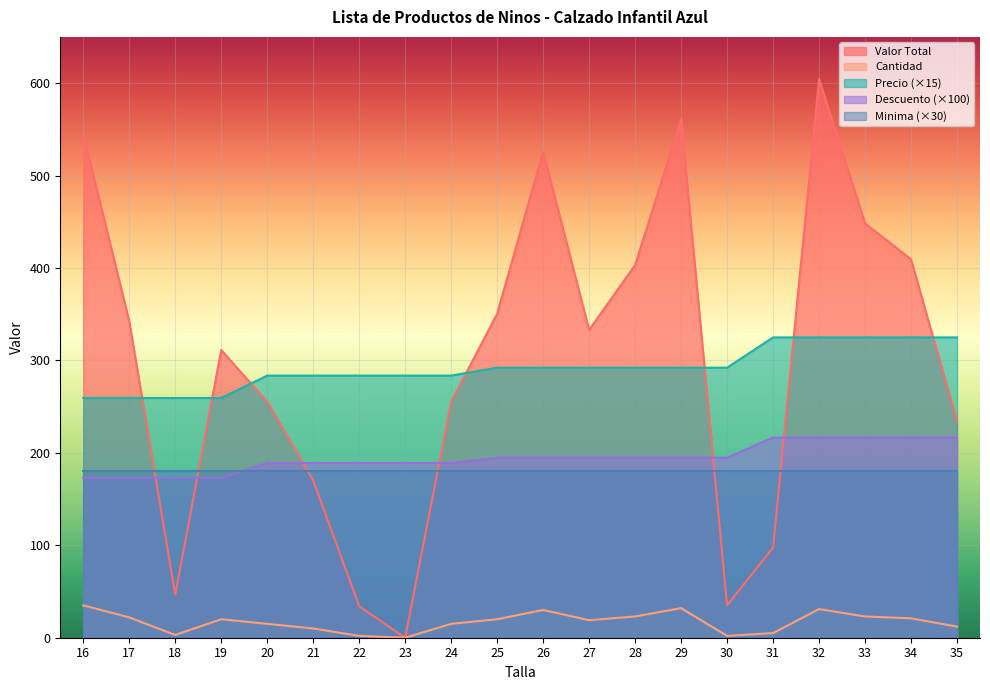

The Valor Total series shows 283.6 at 16. True or false?

False